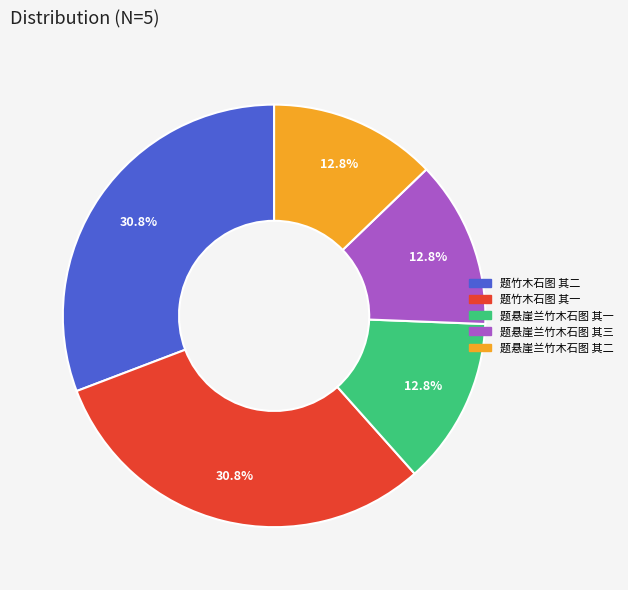

Is 题竹木石图 其一 the majority of the pie?

No